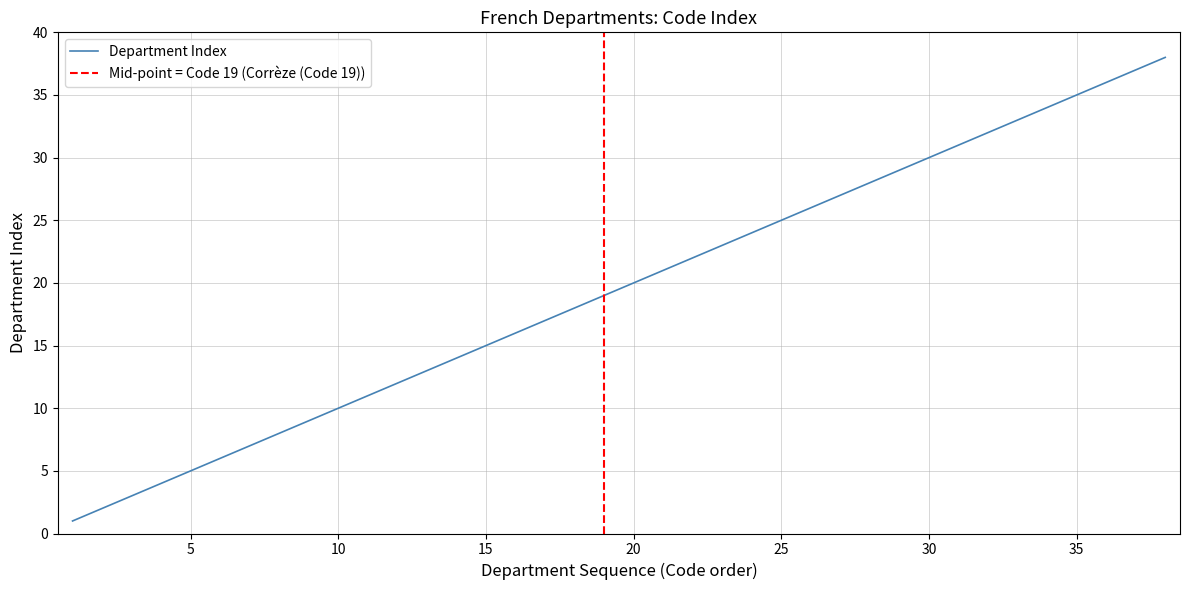

What is the change in value from Charente-Maritime to Cher?

+1